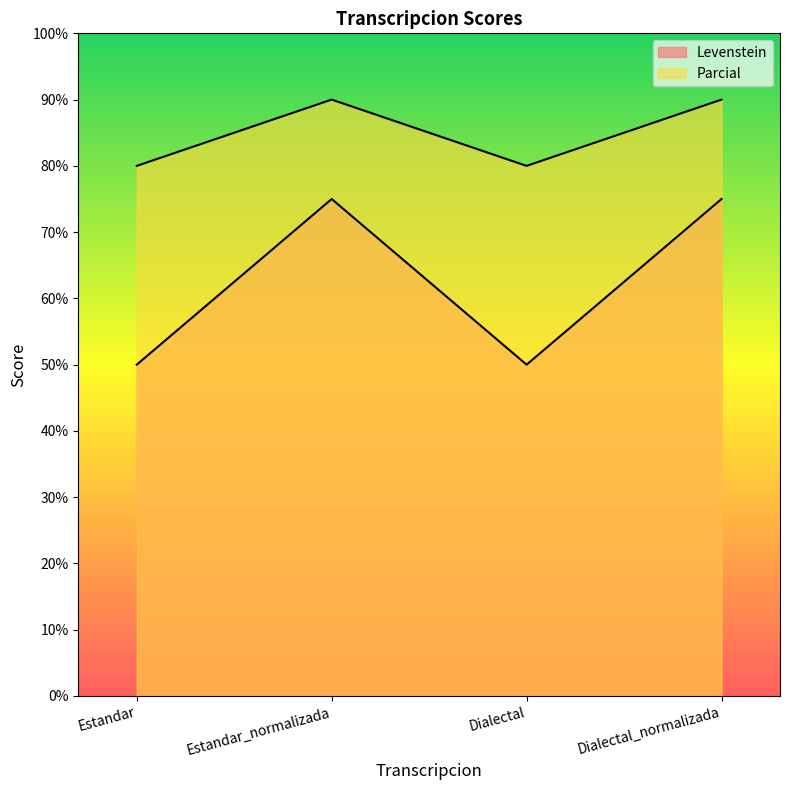

What is the difference between the highest and lowest values at Estandar_normalizada?

15